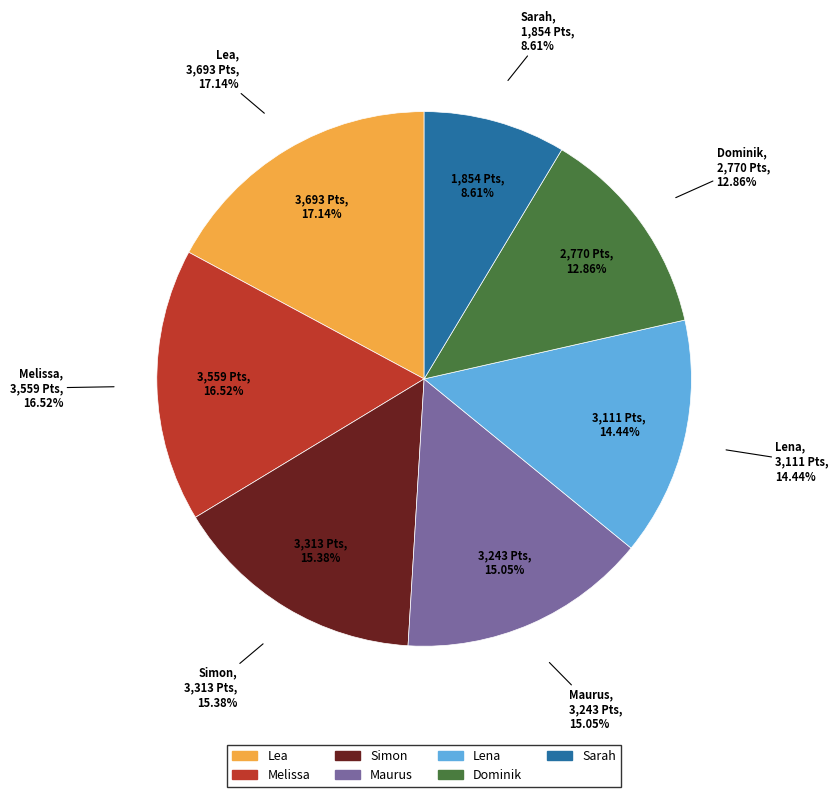

Rank the categories by value from lowest to highest.

Sarah, Dominik, Lena, Maurus, Simon, Melissa, Lea